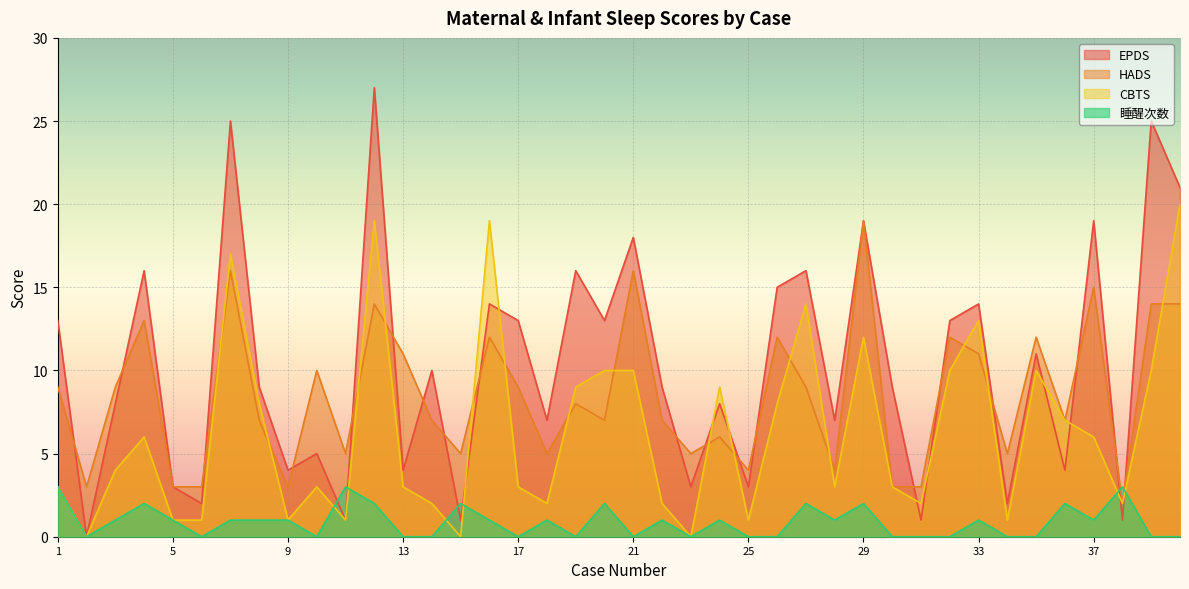

Read the HADS value at 40, to the nearest 10.

10